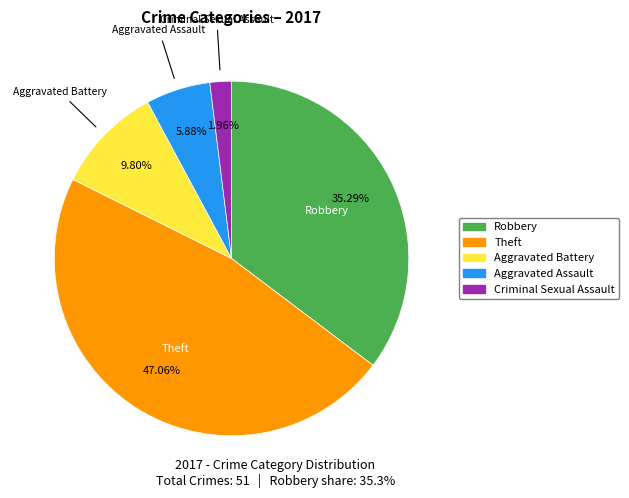

How many segments does this pie chart have?

5